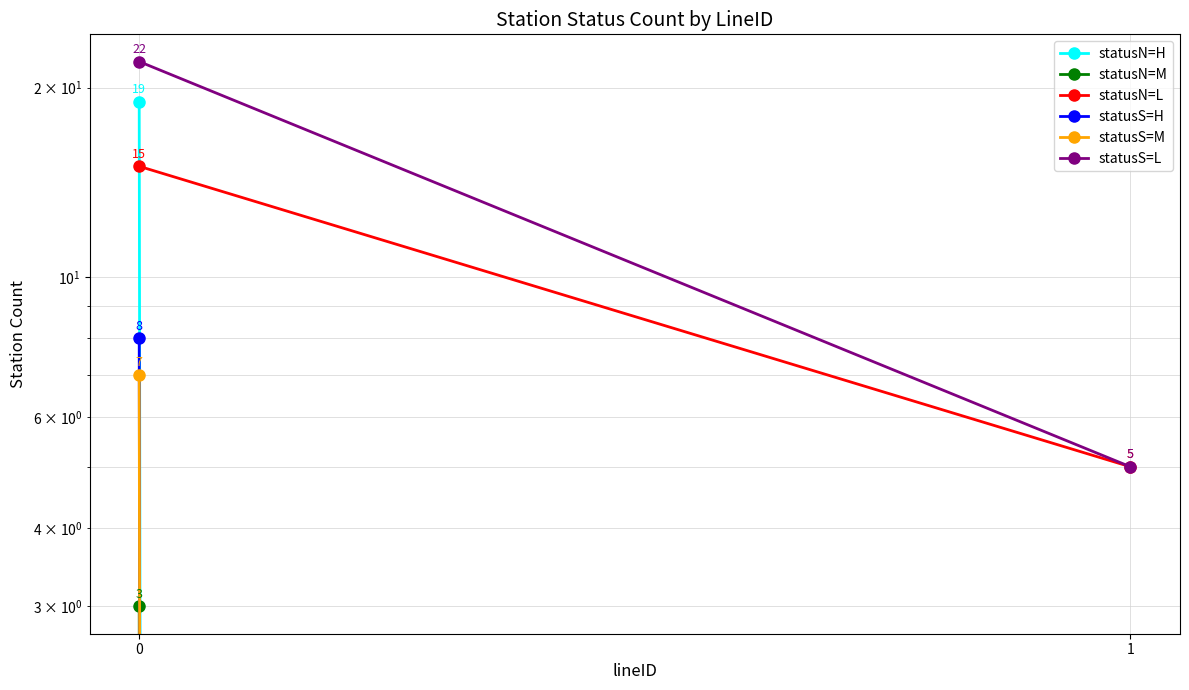

Count the number of categories in the chart.

2